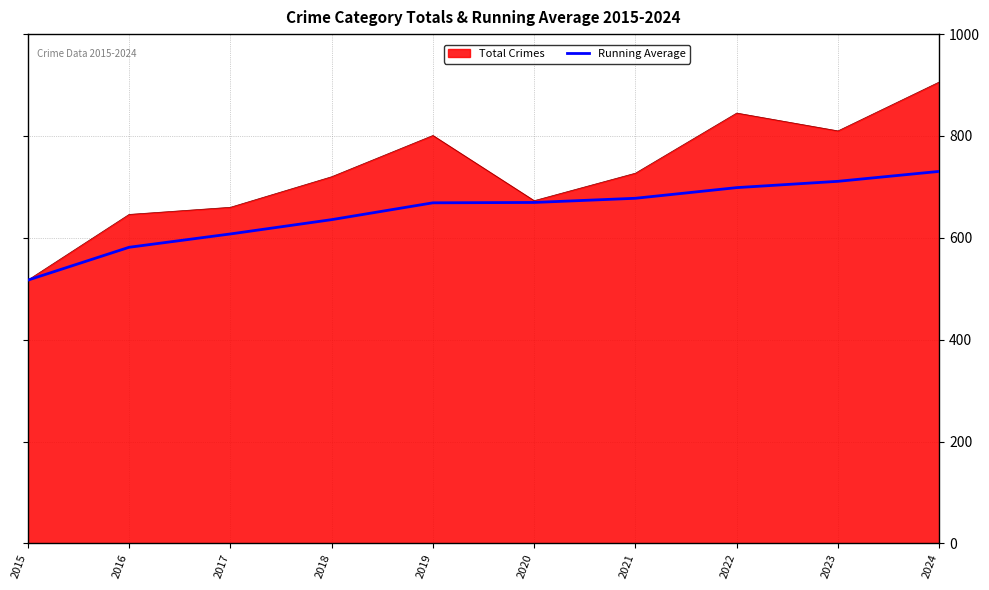

How many lines are shown in the chart?

2